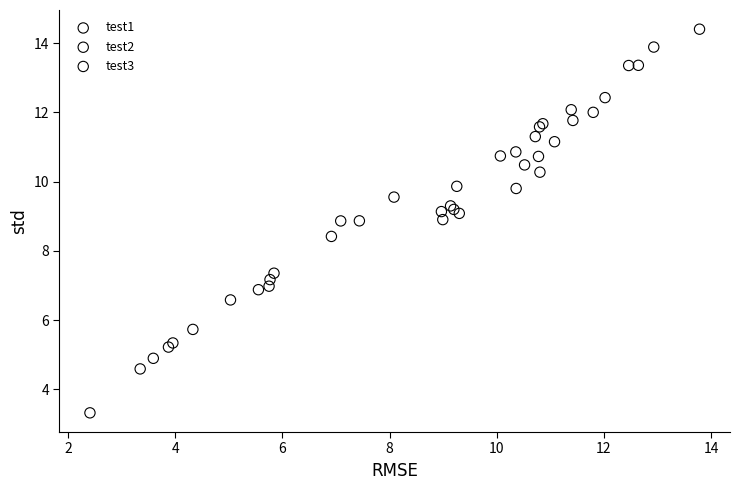

What are all the series names shown in the legend?

test1, test2, test3